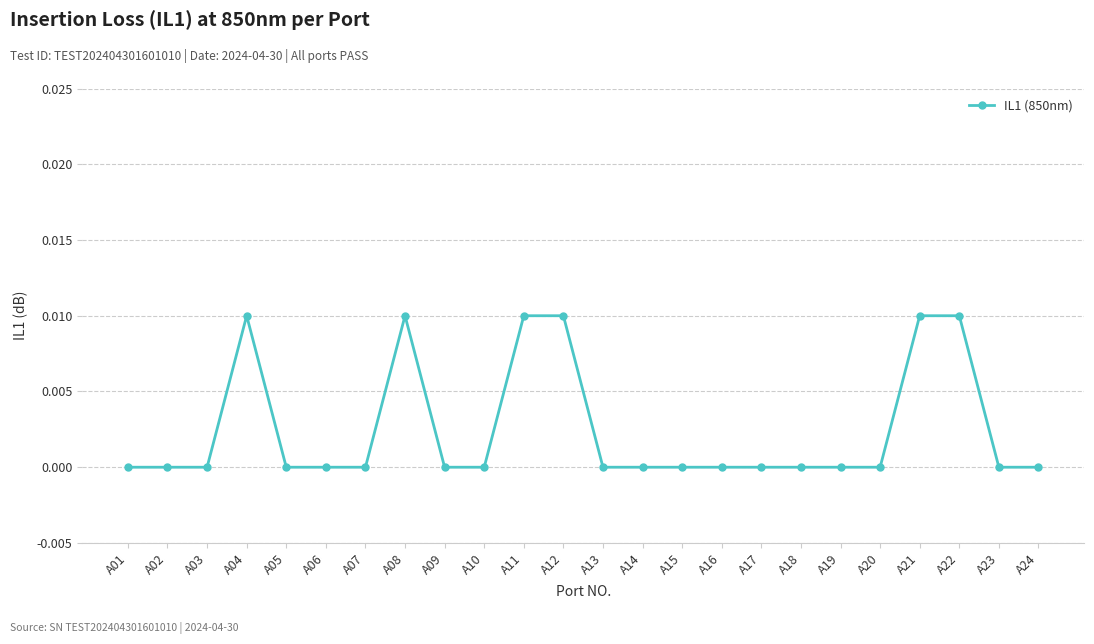

The value at A16 is 0.0. True or false?

True